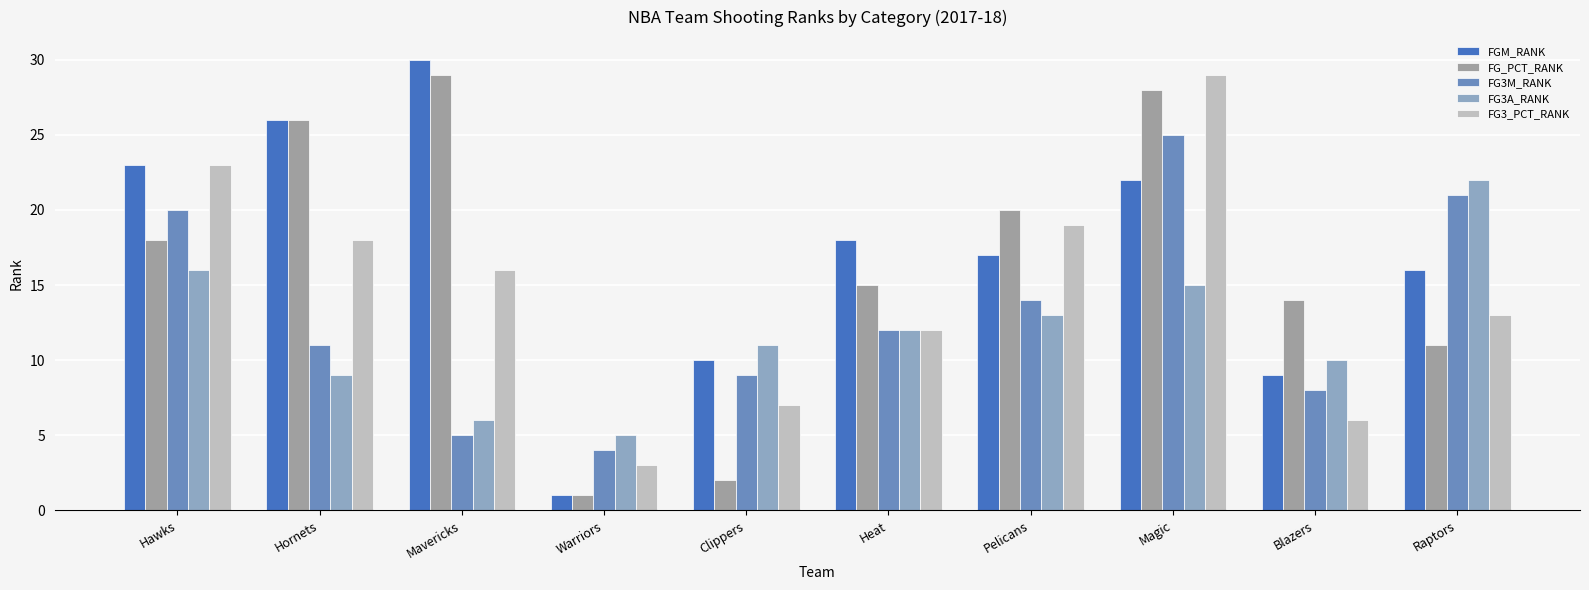

Between Mavericks and Warriors, which series saw the biggest shift?

FGM_RANK